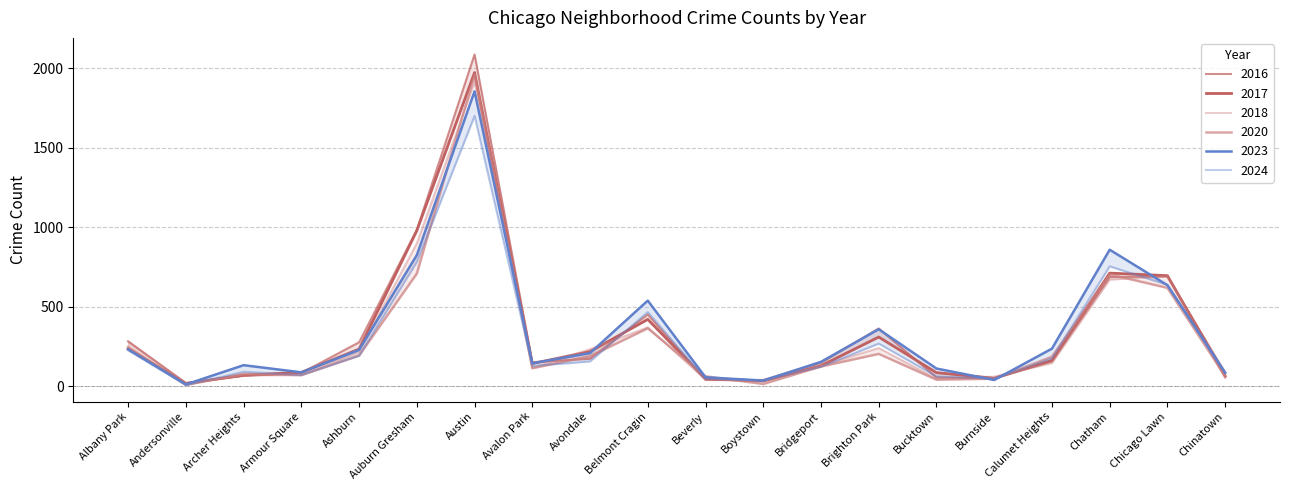

At which category is the sum across all series the highest?

Austin